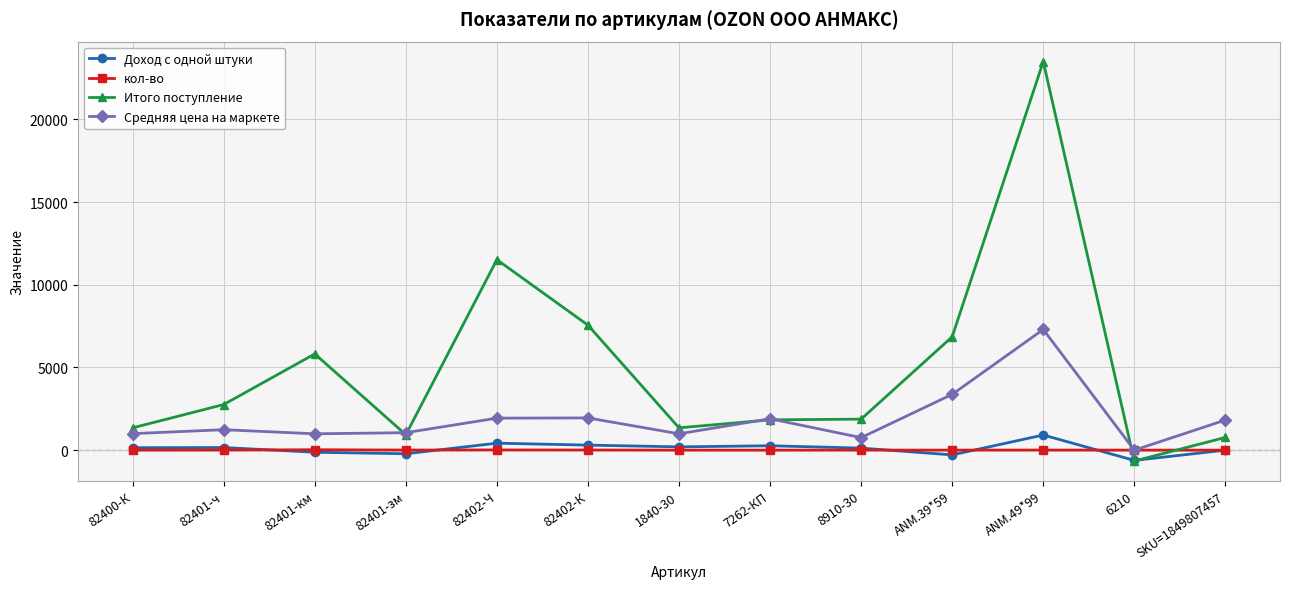

What is the label of the 11th point from the right?

82401-км